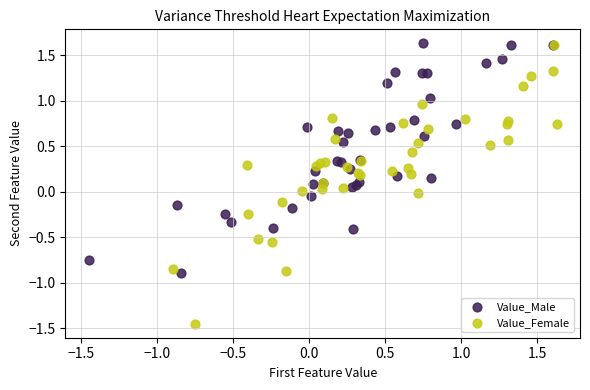

Which series has the widest spread of Y values?

Value_Female